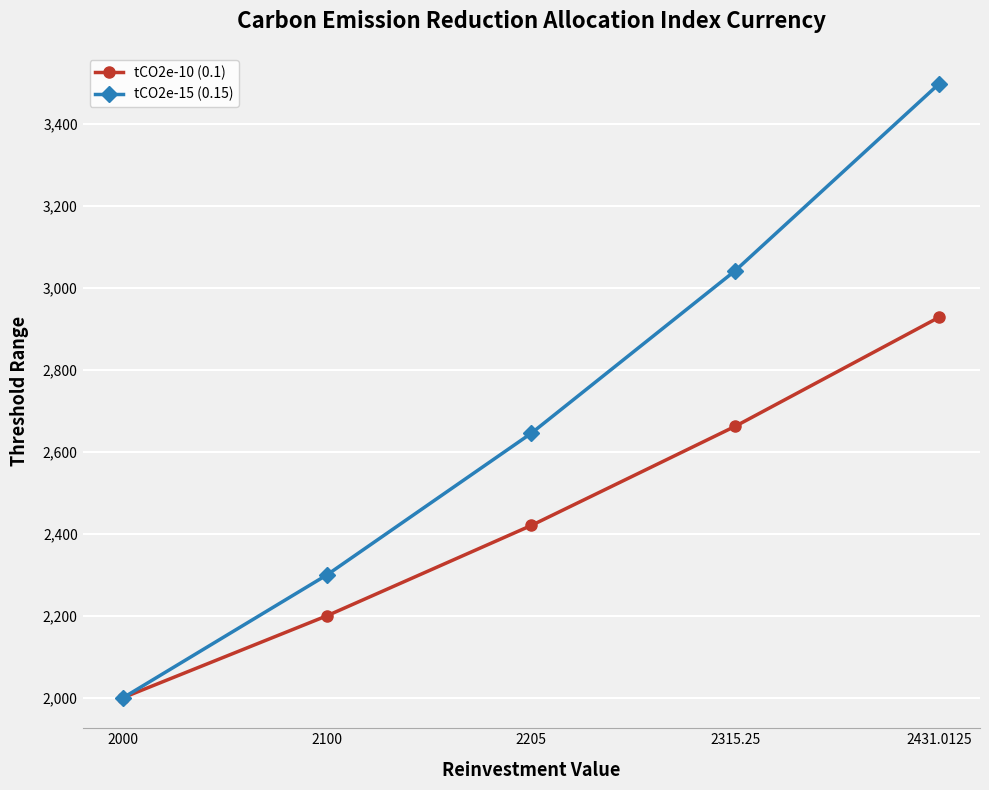

At which category does the chart reach its peak across all series?

2431.0125